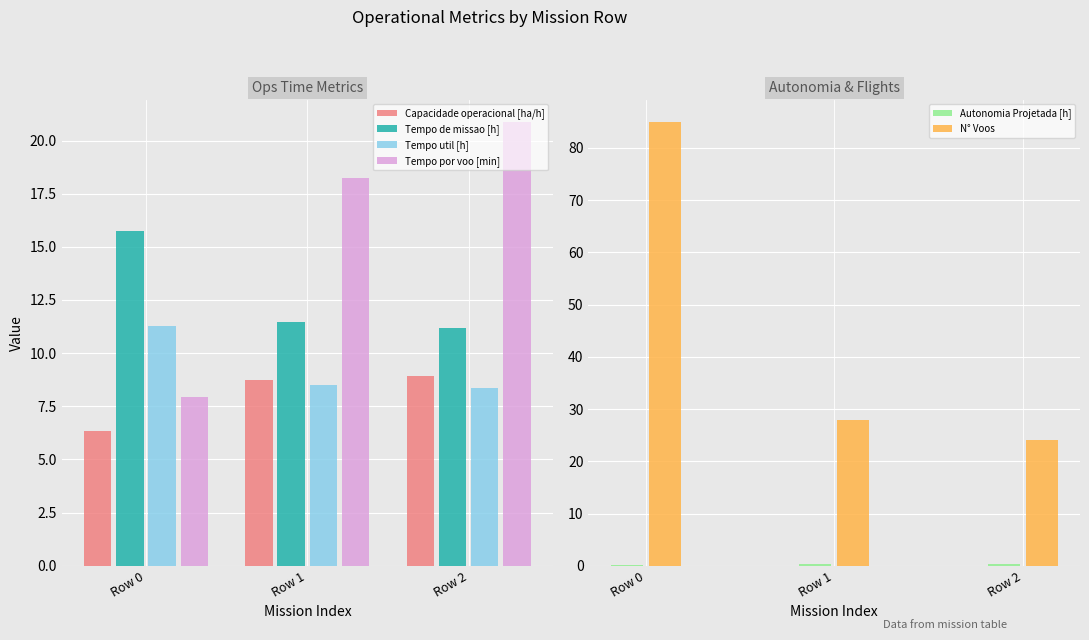

What is the sum of the N° Voos values at Row 2 and Row 1?

52.0